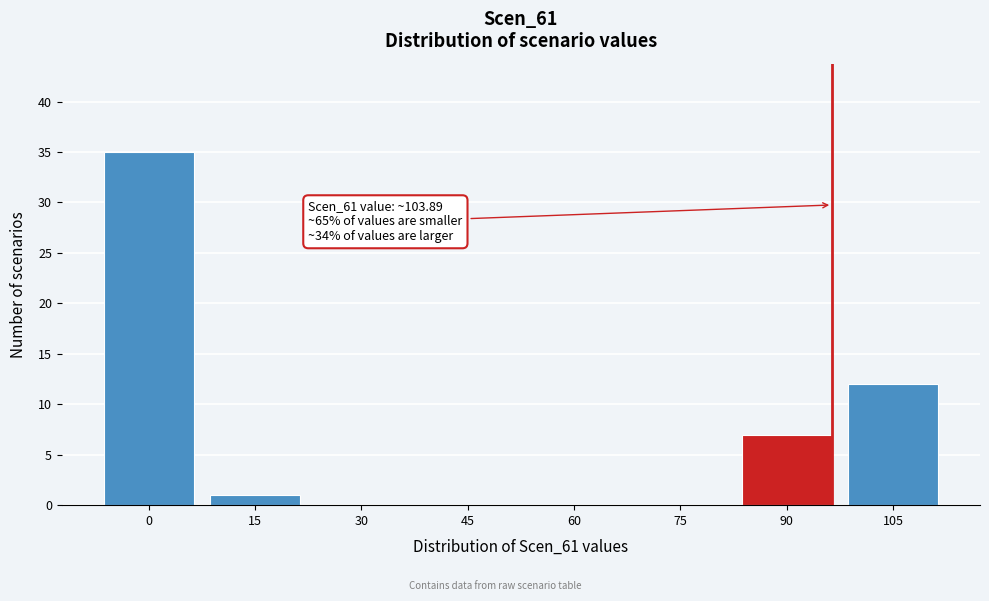

Reading left to right, what are all the values shown in this chart?

0=35	15=1	30=0	45=0	60=0	75=0	90=7	105=12